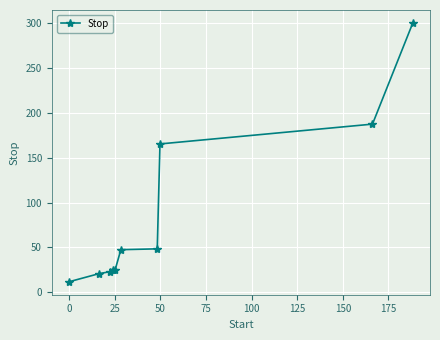

What is the minimum value shown in the chart?

11.7